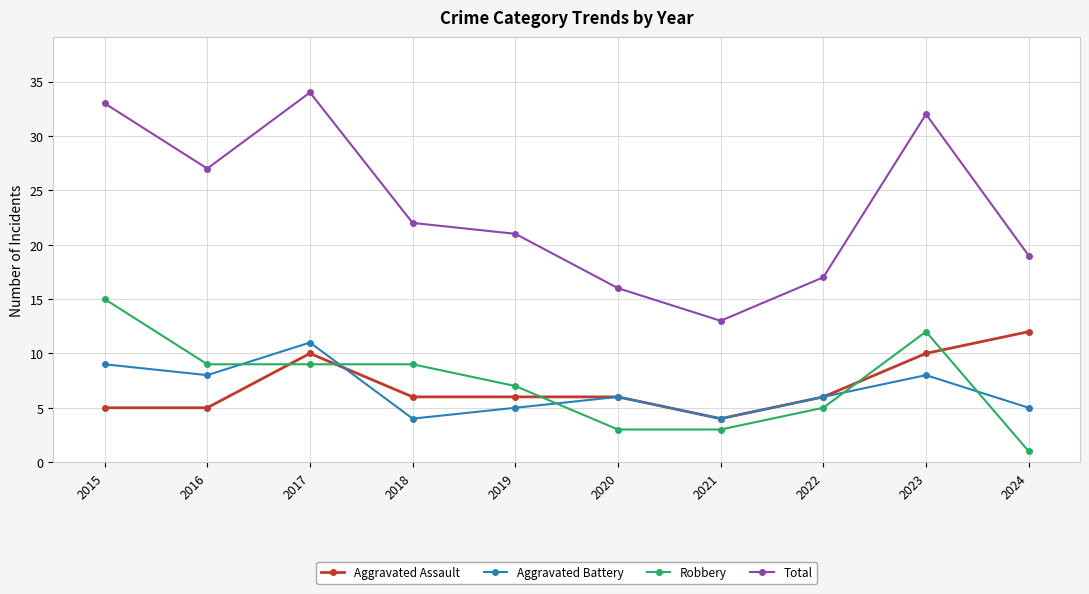

What is the total value across all series at 2018?

41